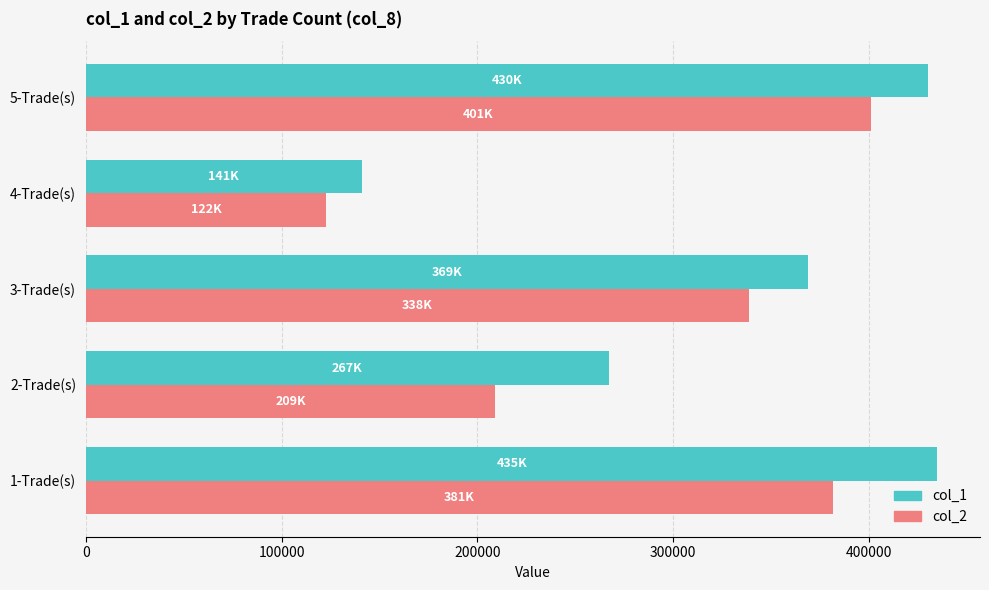

What is the difference between the maximum and minimum values in the col_2 series?

278310